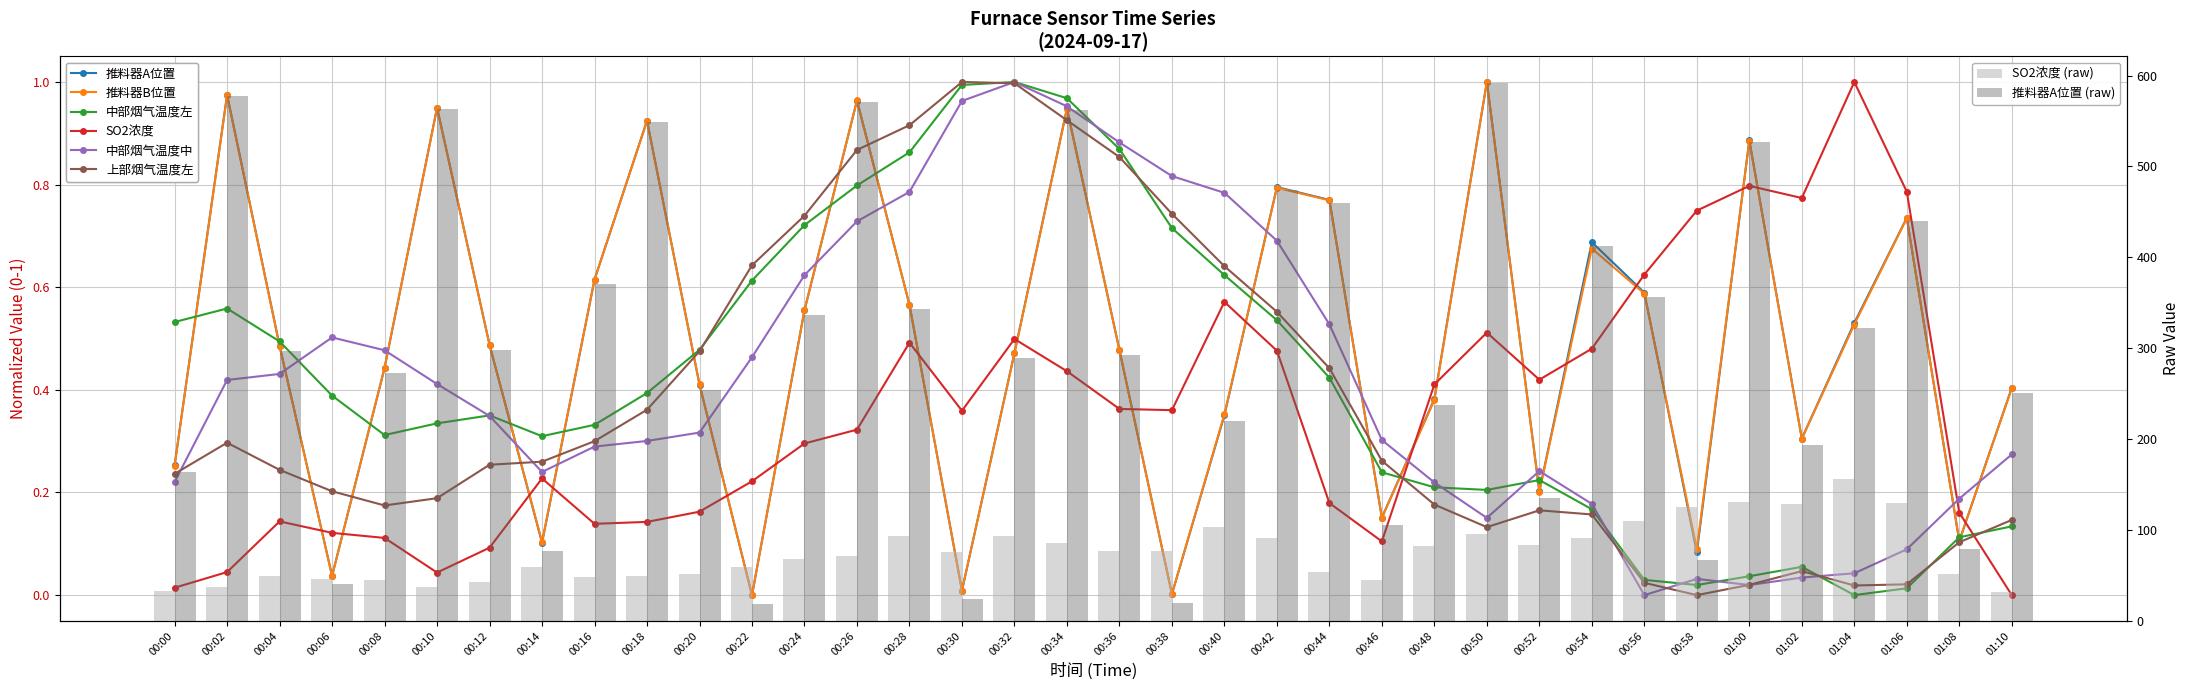

Read the 中部烟气温度左 value at 00:06.

0.4